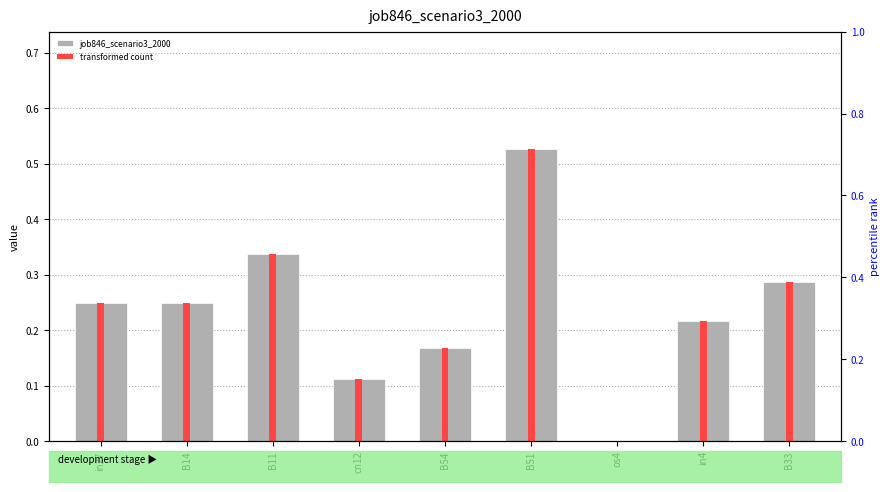

List the labels in order of job846_scenario3_2000 value, largest first.

B51, B11, B33, in27, B14, in4, B54, cn12, os4